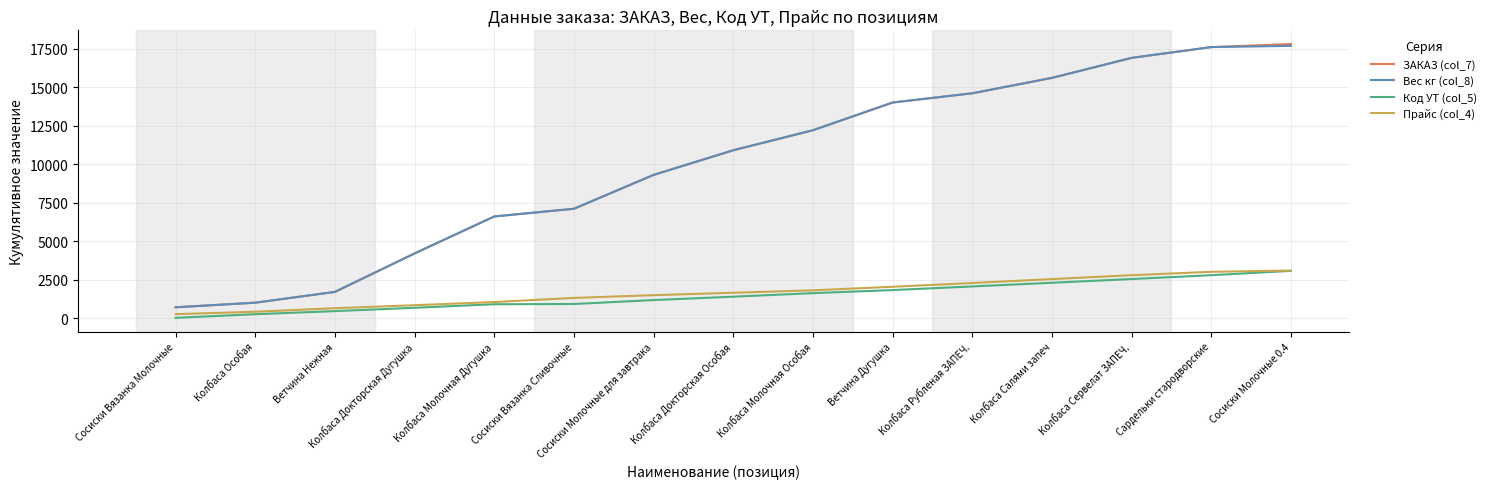

What position from the right is Колбаса Сервелат ЗАПЕЧ.?

3